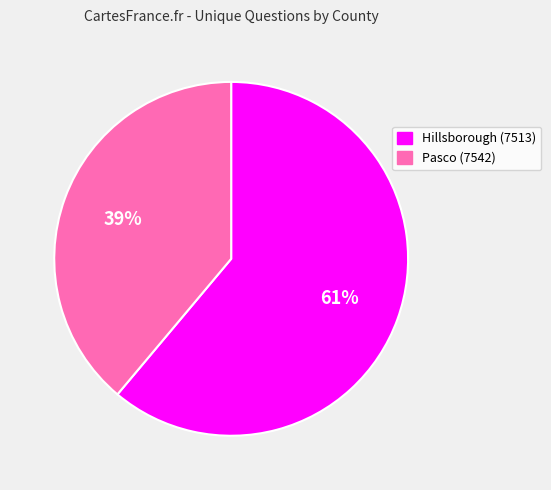

How many segments does this pie chart have?

2